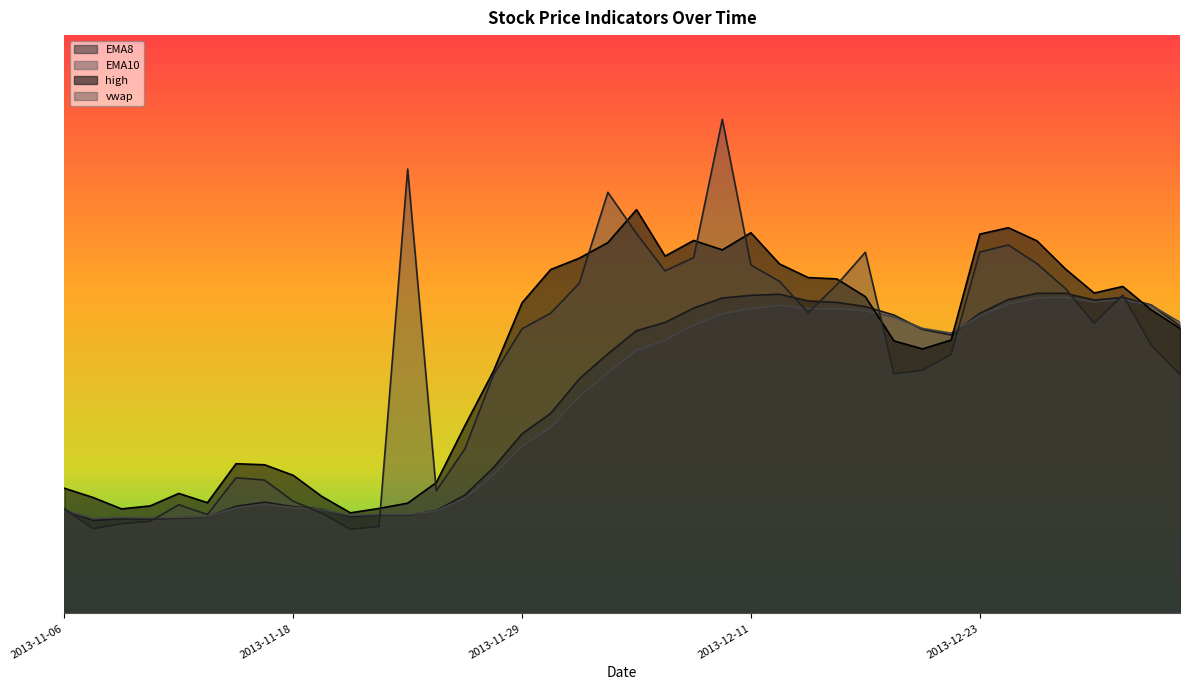

Where do high and EMA8 first cross each other?

2013-12-17 and 2013-12-18